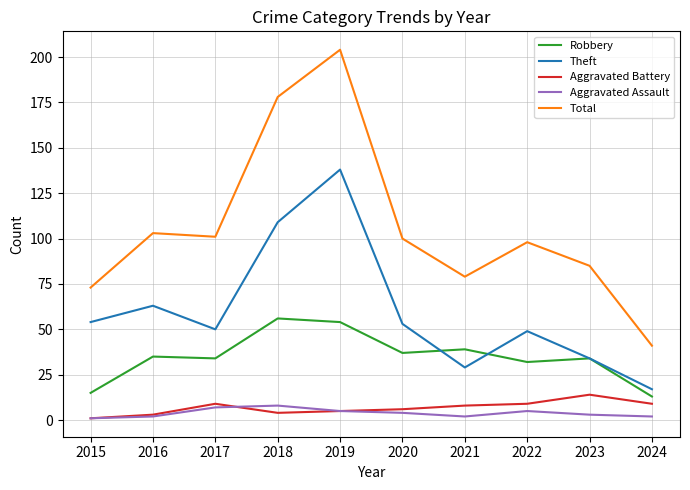

Reading left to right, what are all the values shown in this chart?

Robbery: 2015=15	2016=35	2017=34	2018=56	2019=54	2020=37	2021=39	2022=32	2023=34	2024=13
Theft: 2015=54	2016=63	2017=50	2018=109	2019=138	2020=53	2021=29	2022=49	2023=34	2024=17
Aggravated Battery: 2015=1	2016=3	2017=9	2018=4	2019=5	2020=6	2021=8	2022=9	2023=14	2024=9
Aggravated Assault: 2015=1	2016=2	2017=7	2018=8	2019=5	2020=4	2021=2	2022=5	2023=3	2024=2
Total: 2015=73	2016=103	2017=101	2018=178	2019=204	2020=100	2021=79	2022=98	2023=85	2024=41